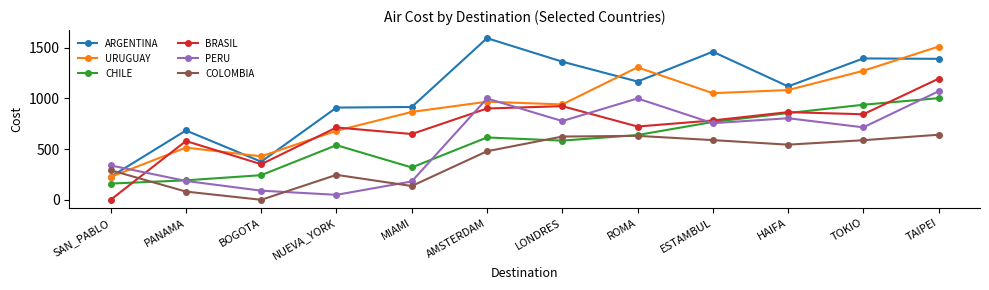

What position from the right is TAIPEI?

1